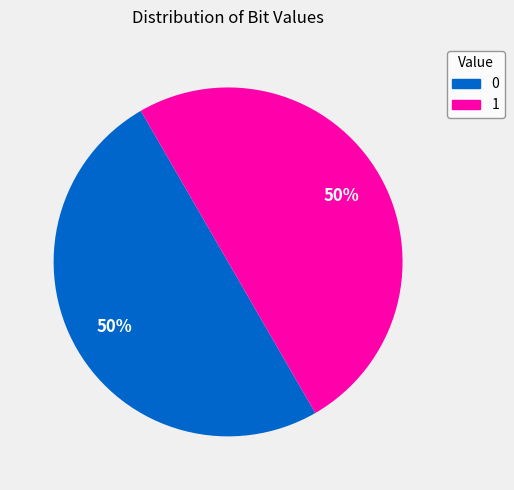

To the nearest percent, what portion does 1 represent?

50%